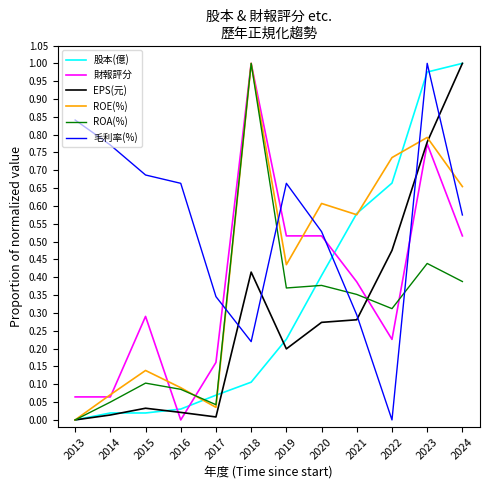

Does the chart have visible grid lines?

No